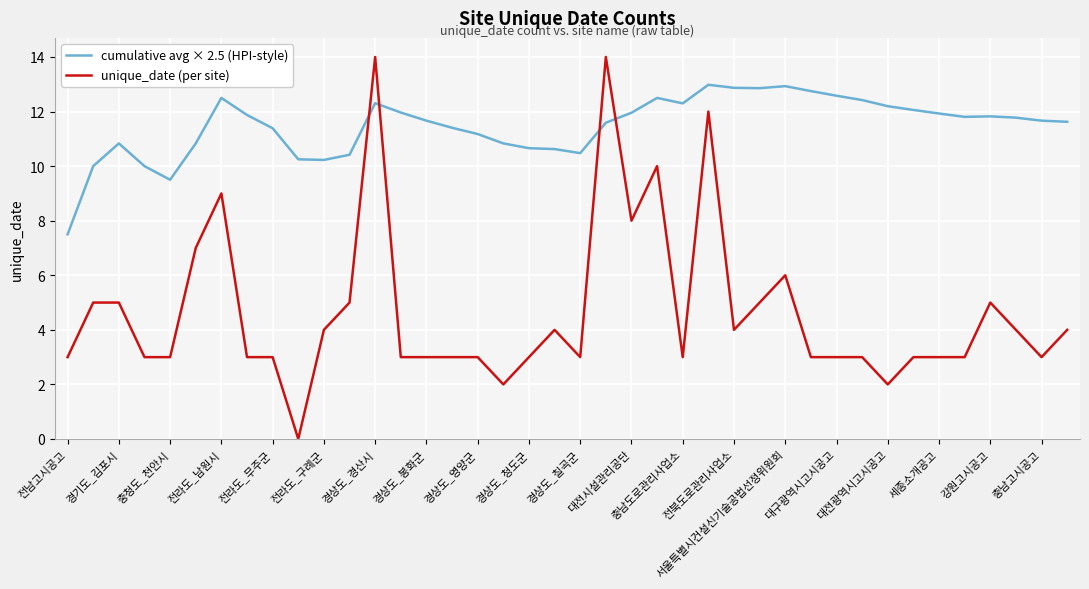

After their last crossing, which series has the higher values: unique_date (per site) or cumulative avg × 2.5 (HPI-style)?

cumulative avg × 2.5 (HPI-style)